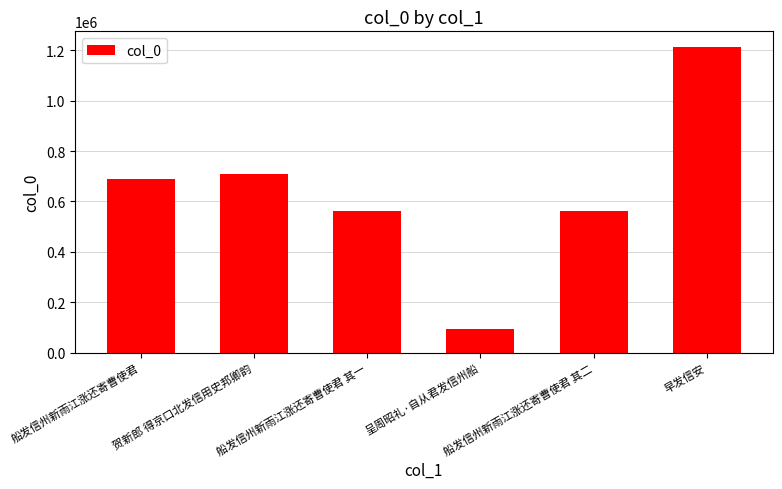

Which category has the lowest value across all series?

呈周昭礼·自从君发信州船